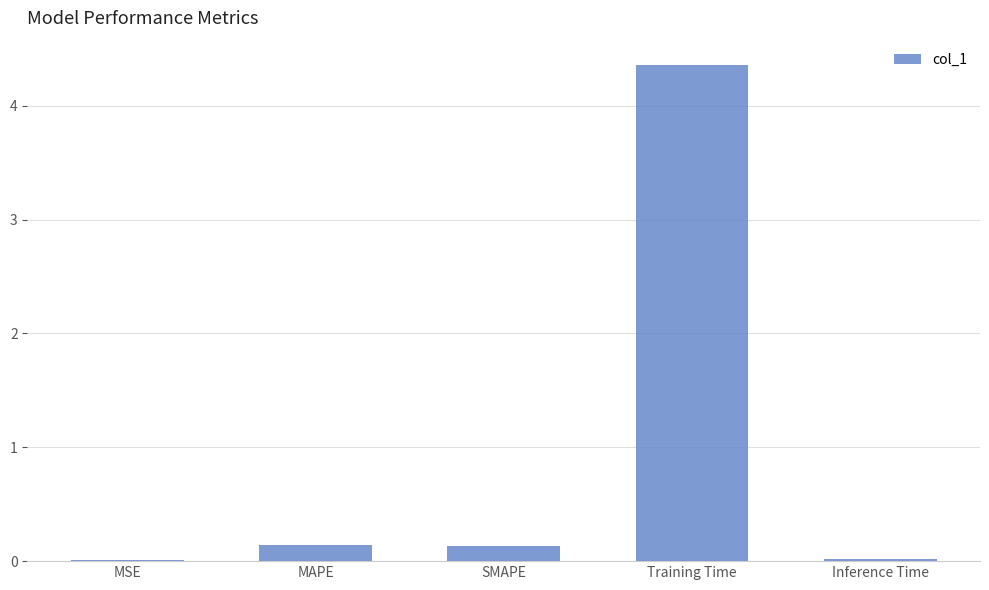

At which category does the chart reach its peak across all series?

Training Time